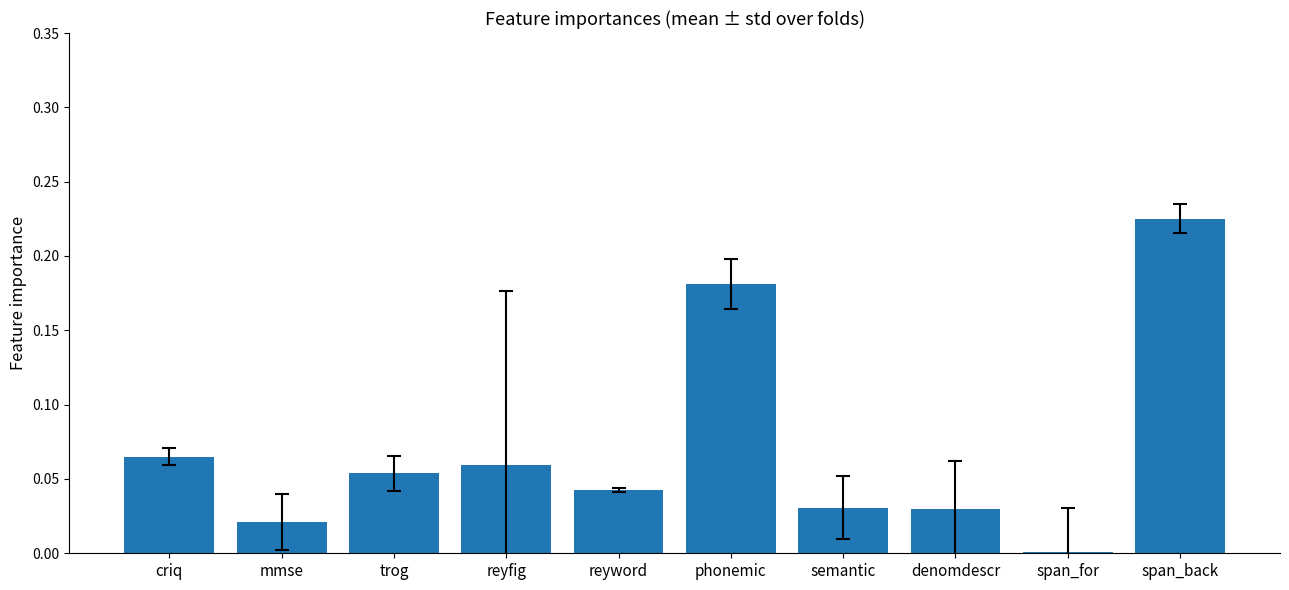

What is the sum of all values?

0.7